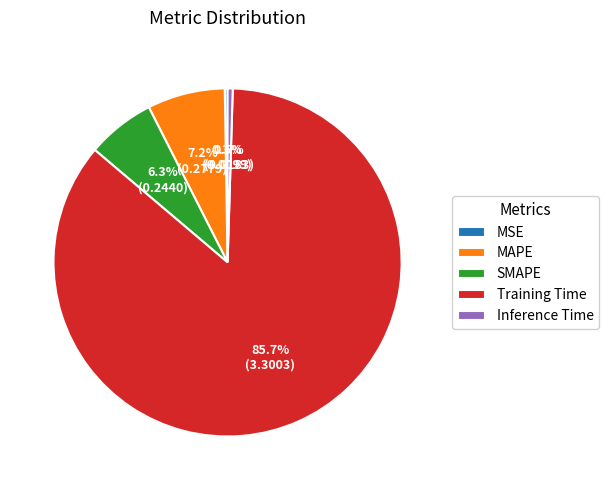

What is the largest slice in the pie chart?

Training Time